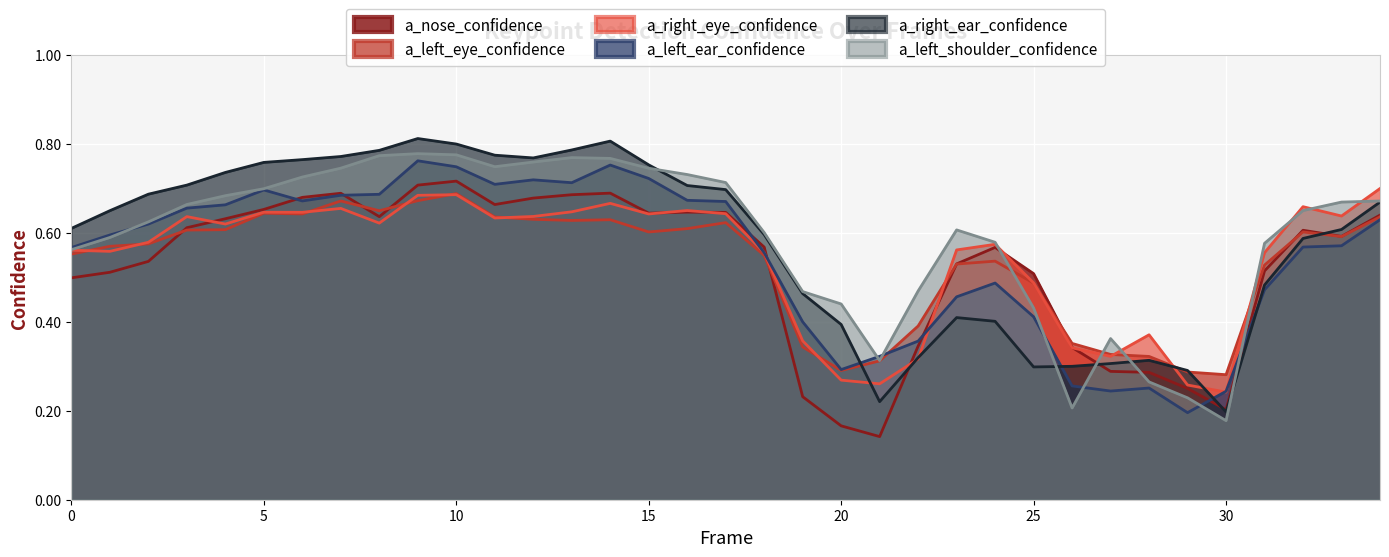

Rank the categories by a_nose_confidence value from lowest to highest.

21, 20, 30, 19, 29, 28, 27, 26, 22, 0, 25, 1, 31, 23, 2, 24, 18, 33, 32, 3, 4, 8, 34, 15, 17, 16, 5, 11, 12, 6, 13, 7, 14, 9, 10